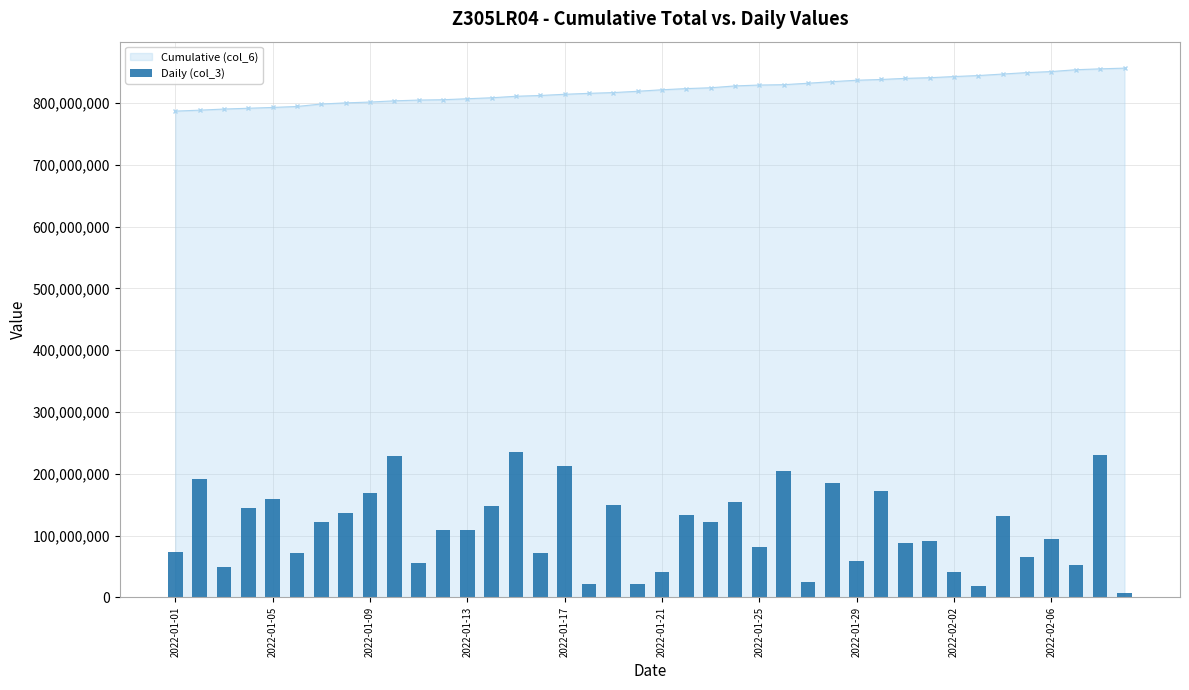

What is the sum of all values?

4475589584